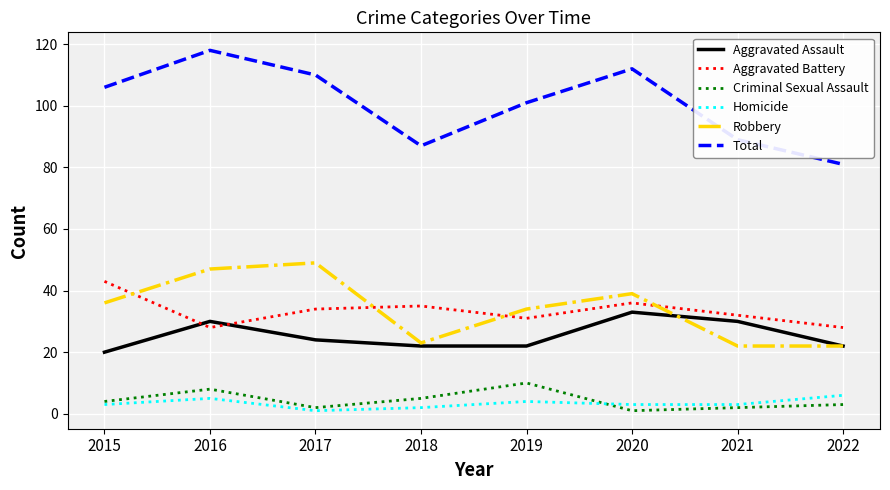

At which label is Total closest to 99?

2019